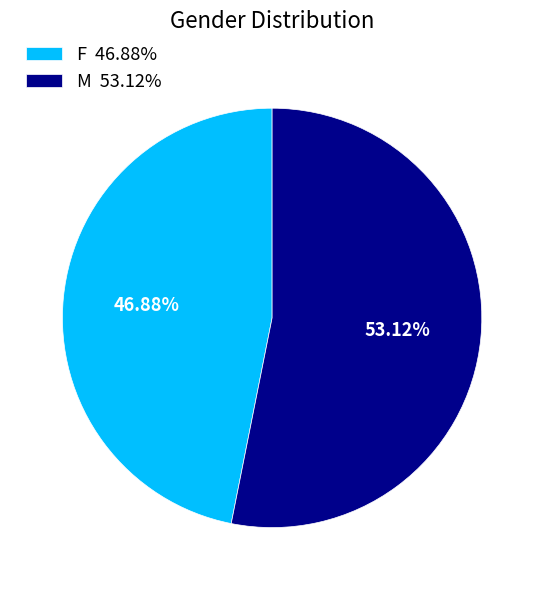

What percentage is NOT represented by M?

46.9%